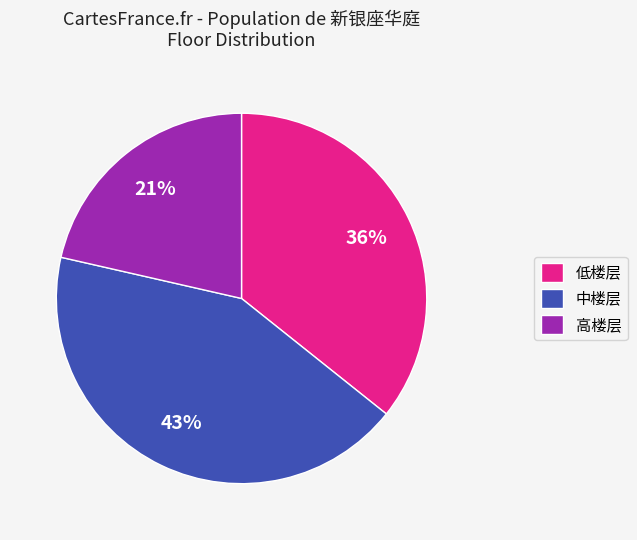

How many slices are in this pie chart?

3